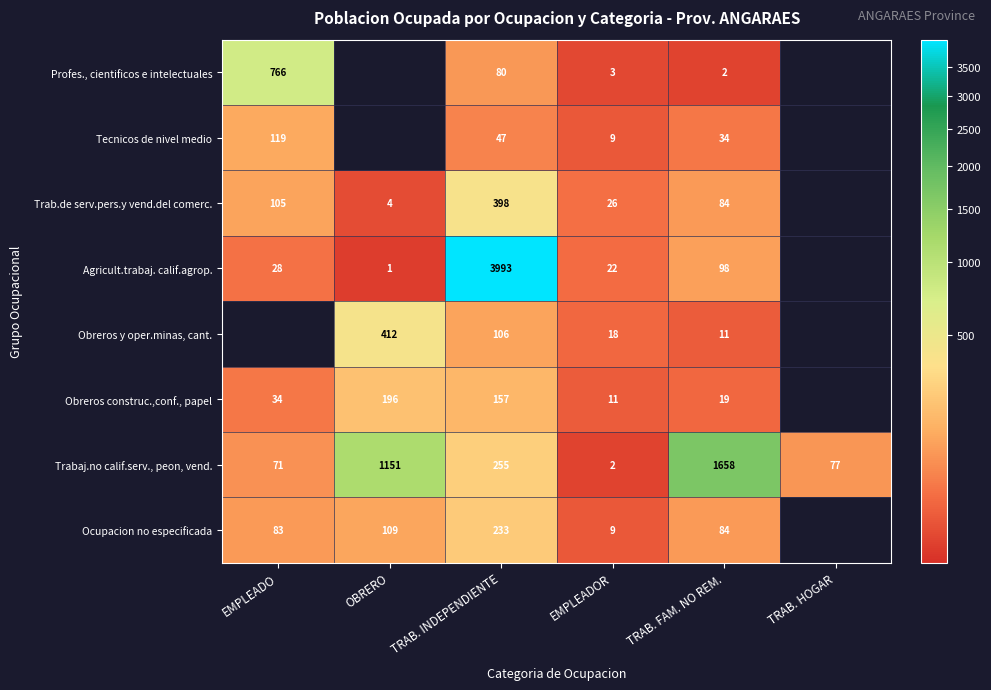

What is the sum of the Agricult.trabaj. calif.agrop. values at TRAB. INDEPENDIENTE and TRAB. FAM. NO REM.?

4091